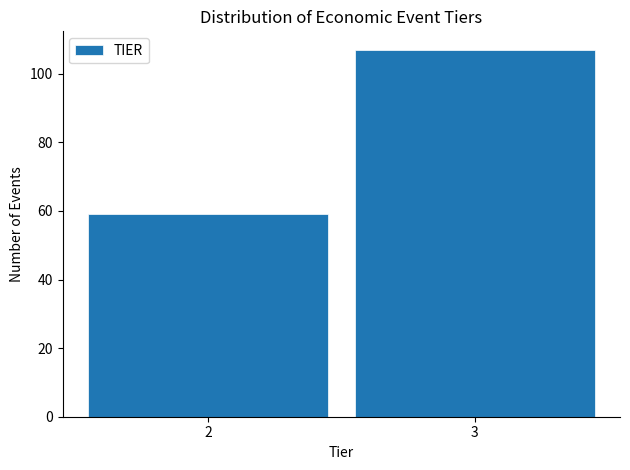

Reading left to right, transcribe all the data shown in this chart.

59	107